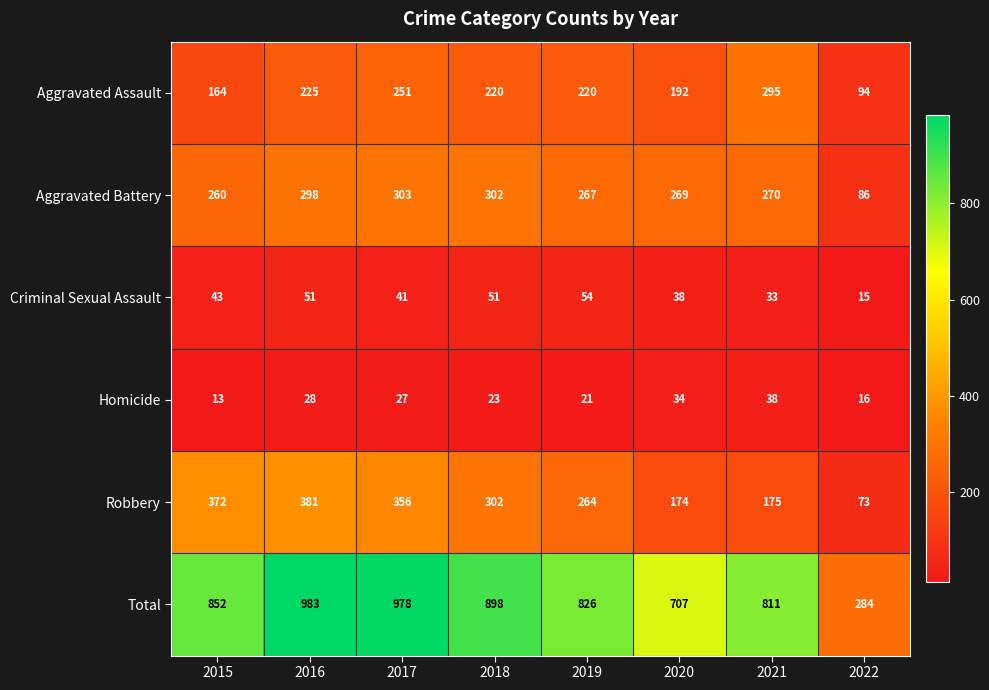

What is the difference between the maximum and second lowest values in the Total series?

276